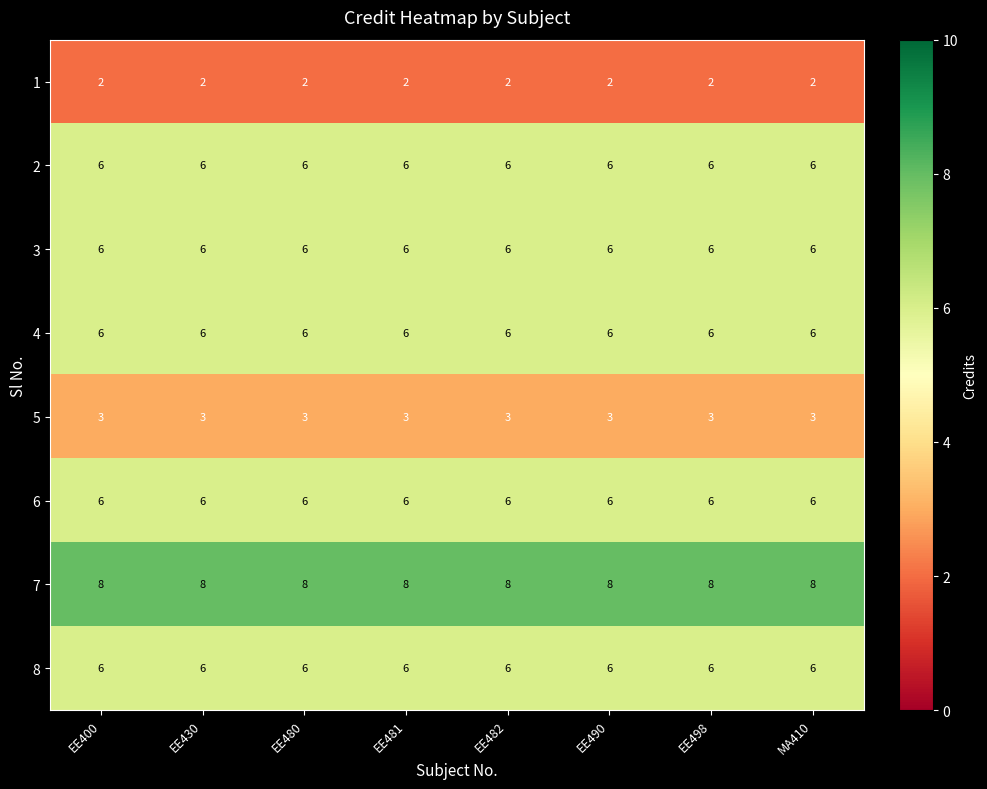

What is the spread (max minus min) of values at EE400?

6